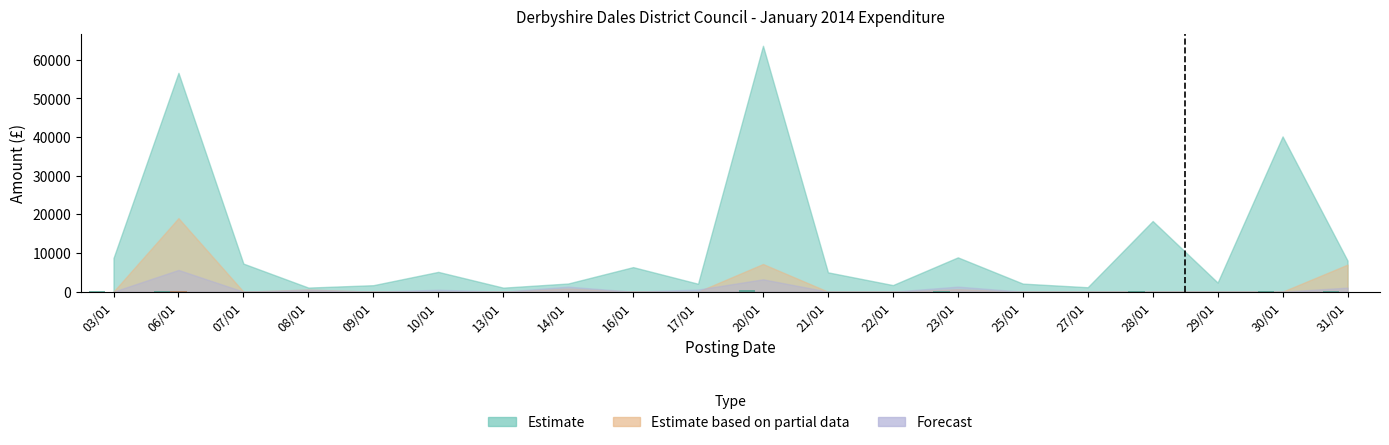

Which category has the lowest value in the Forecast series?

03/01